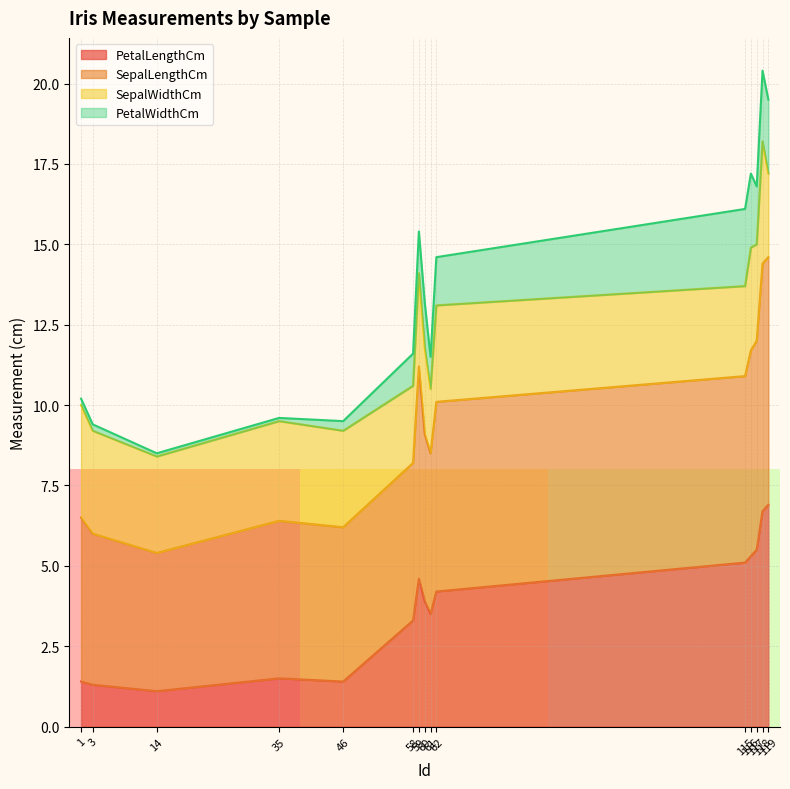

Where is the first local minimum for PetalLengthCm?

14